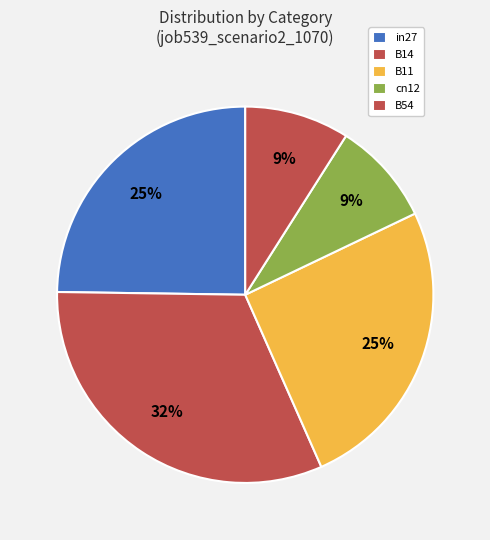

How many slices are in this pie chart?

5